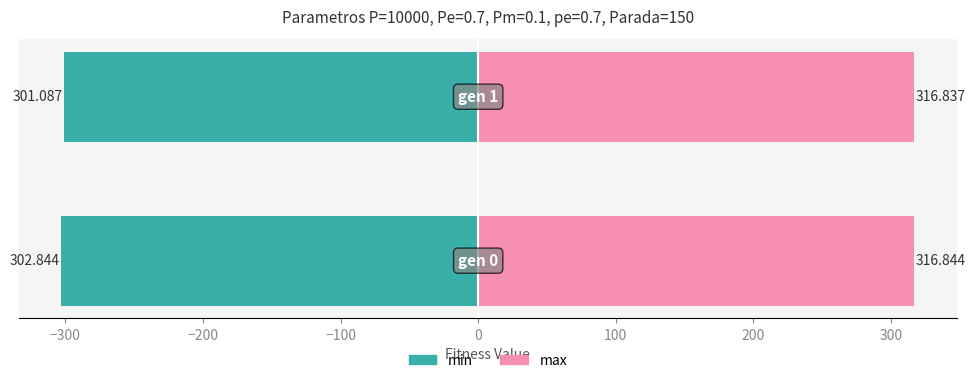

Which series has the largest range (max minus min)?

min